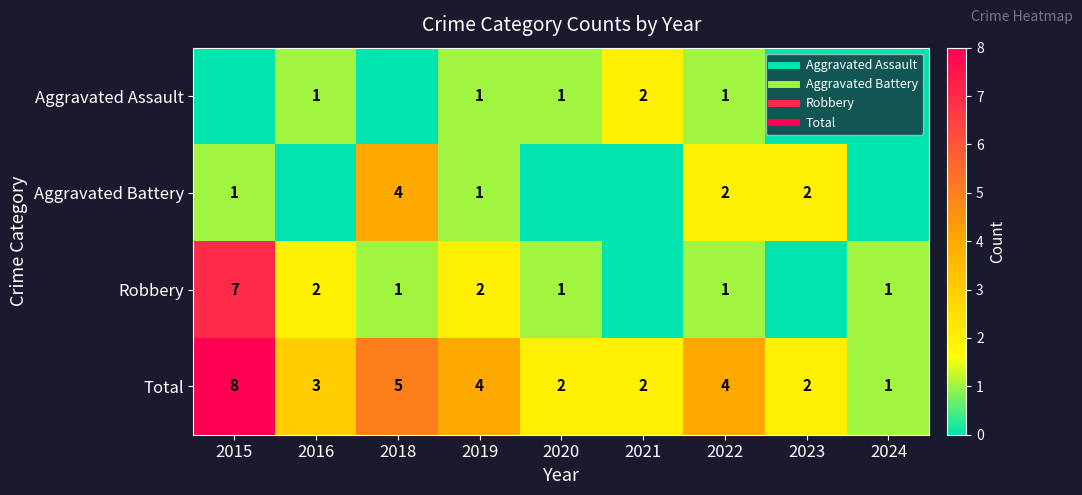

True or false: Aggravated Battery has a value of 3 at 2022.

False